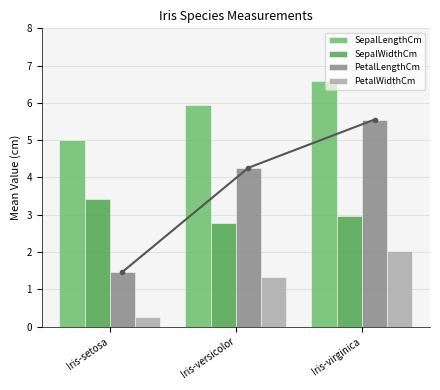

The SepalLengthCm series shows 4.1 at Iris-versicolor. True or false?

False